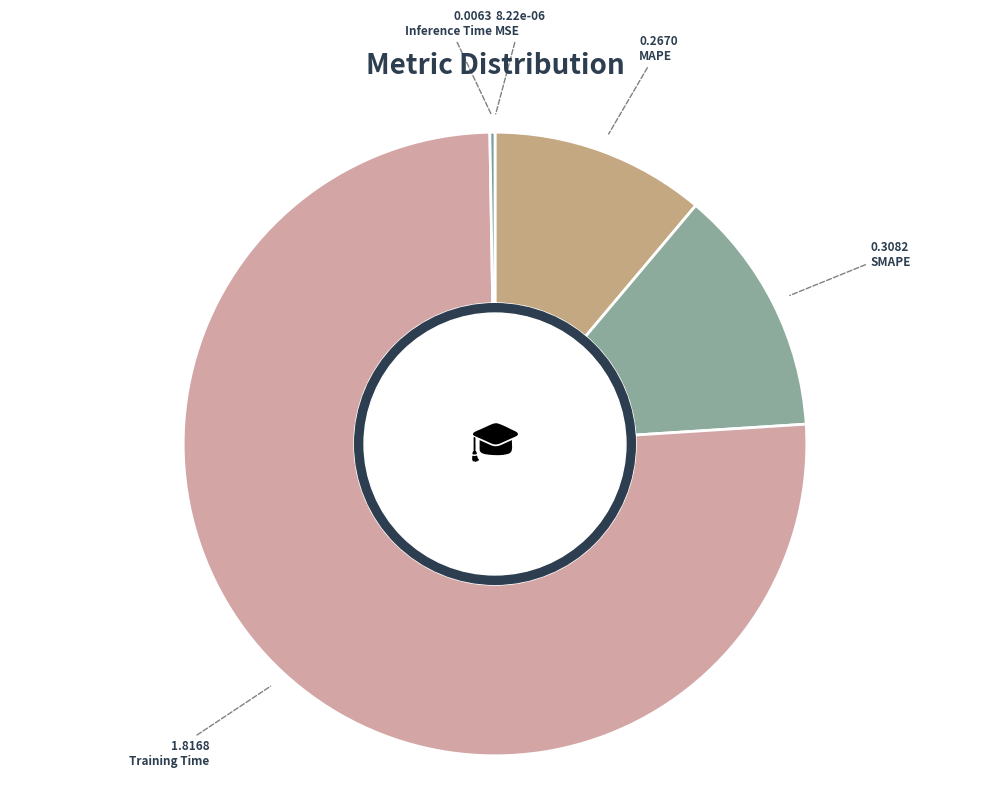

To the nearest percent, what is the average slice percentage?

20%